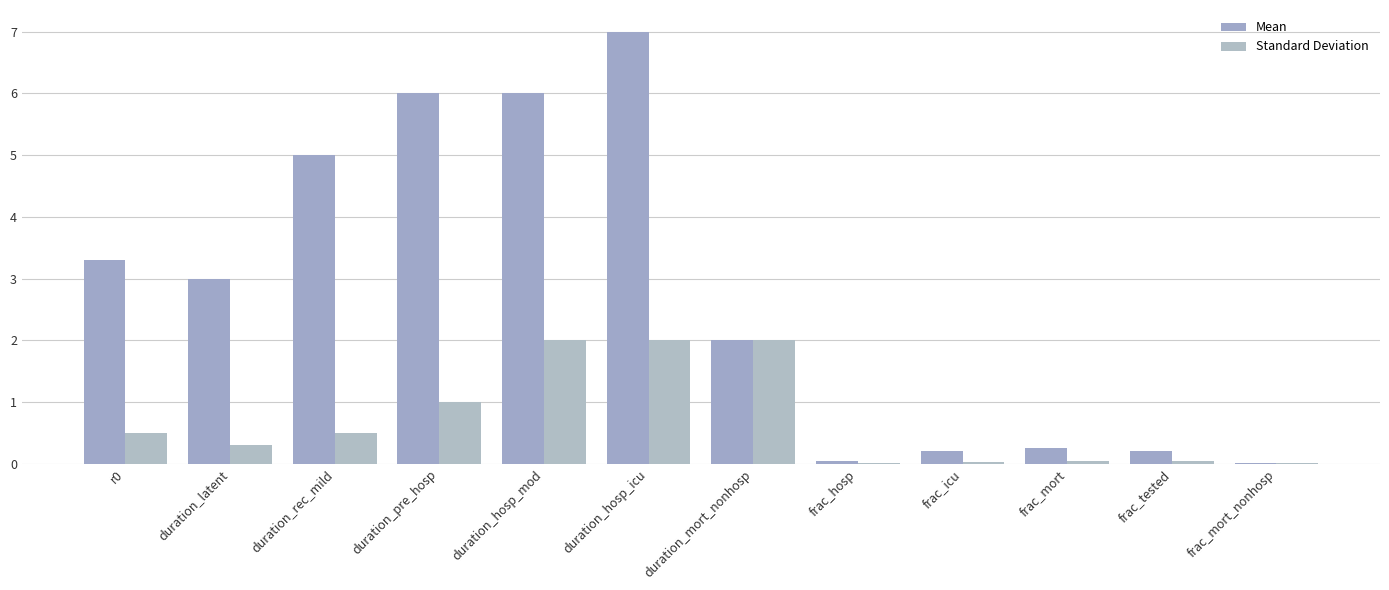

Is the value of Standard Deviation at duration_pre_hosp greater than the value of Mean at duration_latent?

No